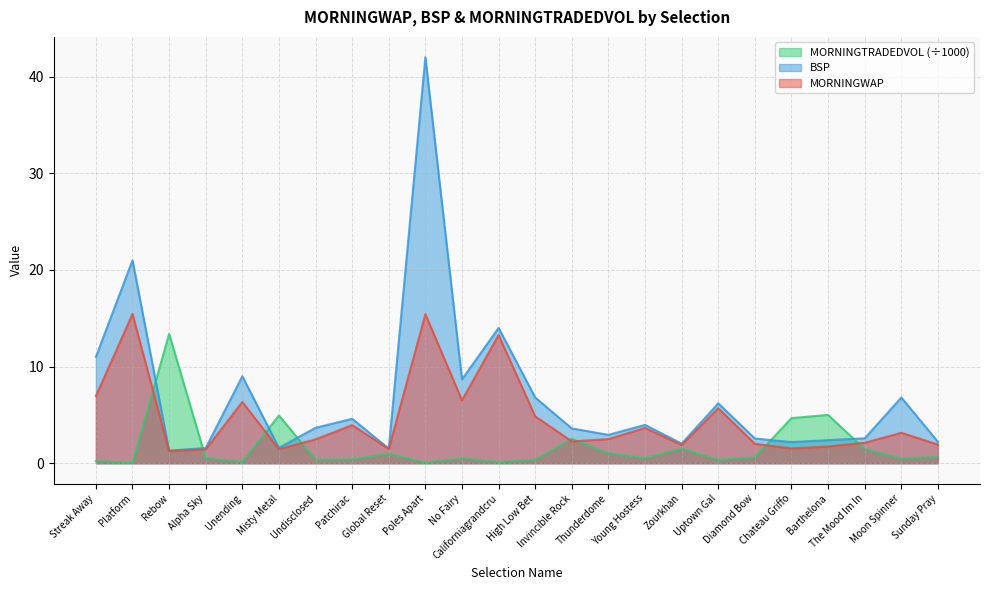

Between Moon Spinner and Young Hostess, which is larger?

Young Hostess